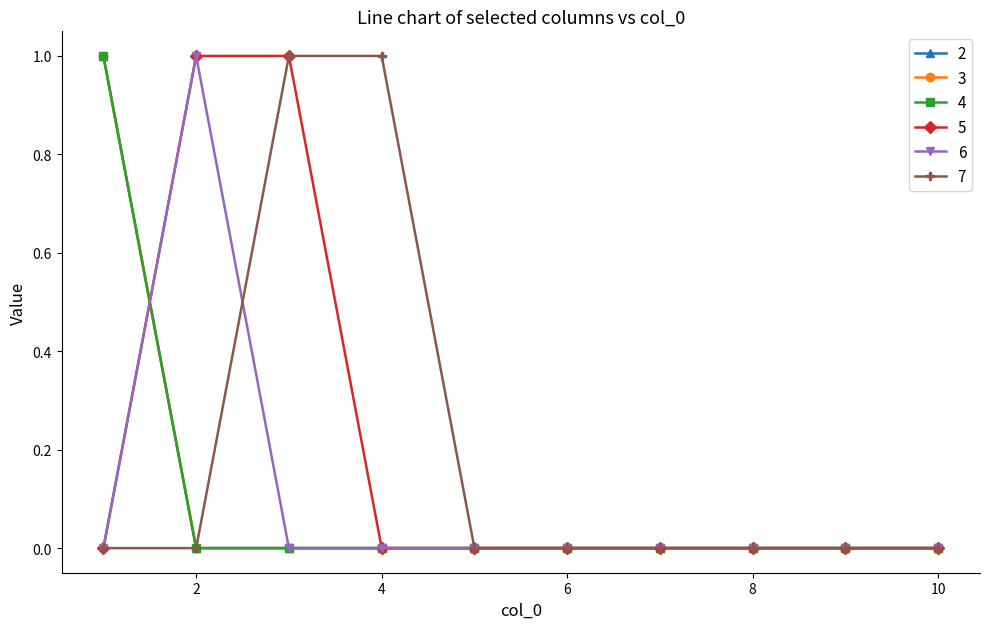

Reading left to right, list all the values displayed in this chart.

2: 1	0	0	0	0	0	0	0	0	0
3: 1	0	0	0	0	0	0	0	0	0
4: 1	0	0	0	0	0	0	0	0	0
5: 0	1	1	0	0	0	0	0	0	0
6: 0	1	0	0	0	0	0	0	0	0
7: 0	0	1	1	0	0	0	0	0	0